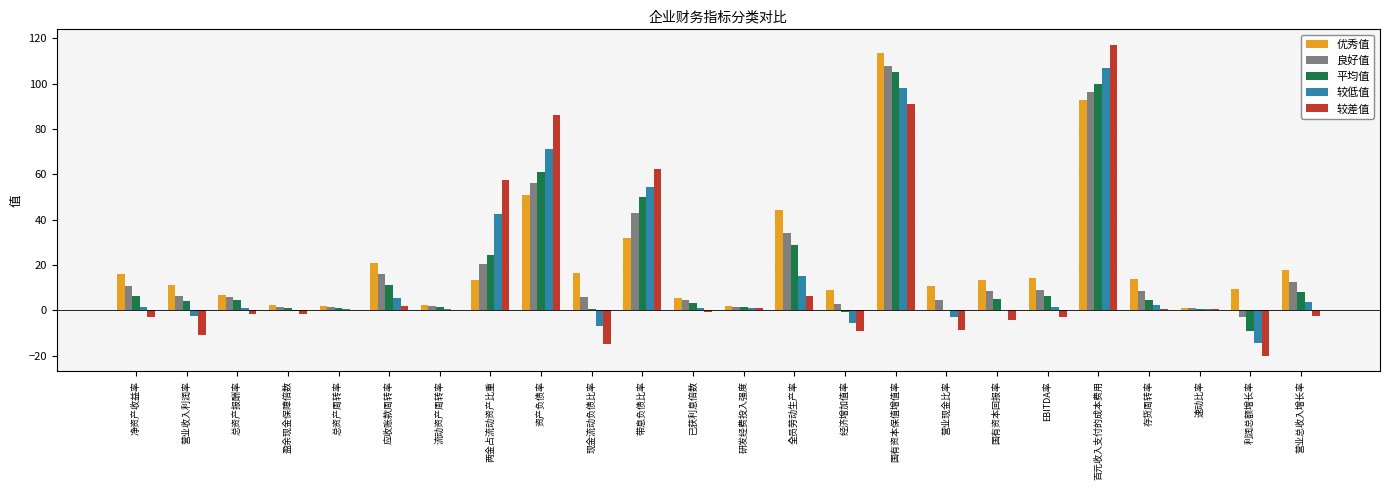

What is the maximum value shown in the chart?

117.1